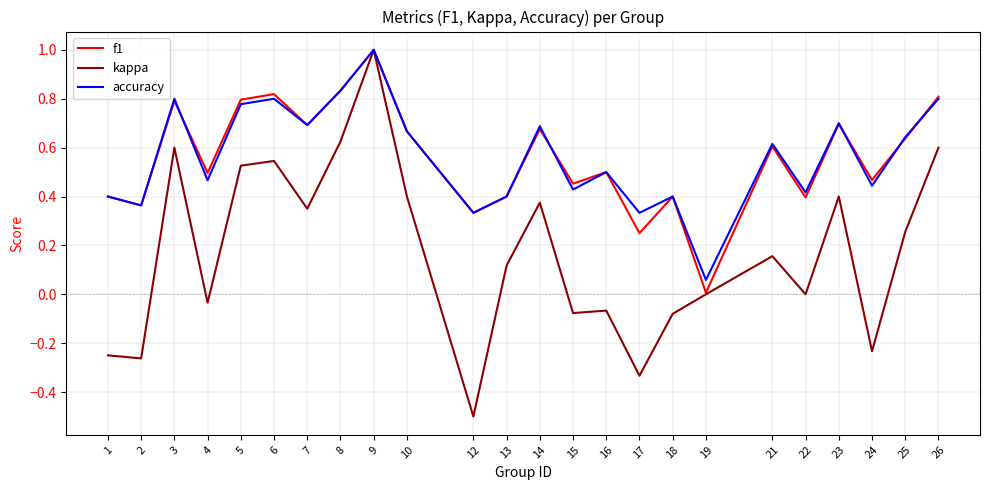

How many lines are shown in the chart?

3